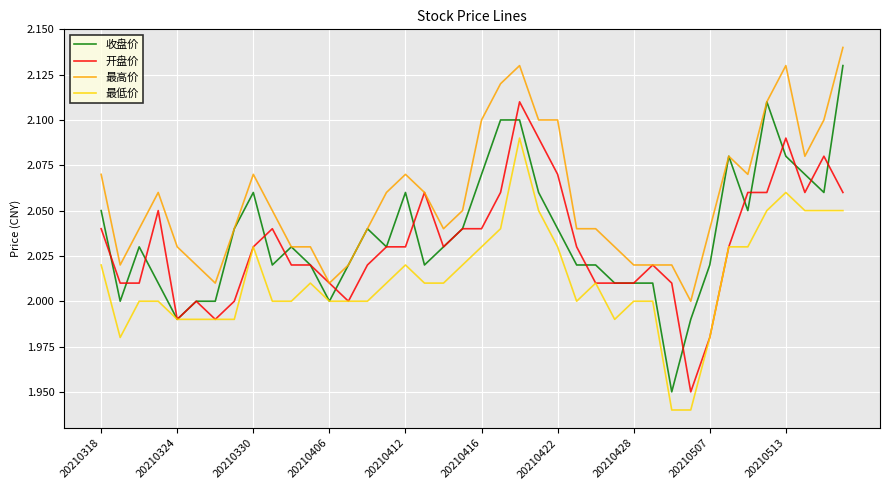

True or false: 最低价 and 最高价 cross at least once.

False